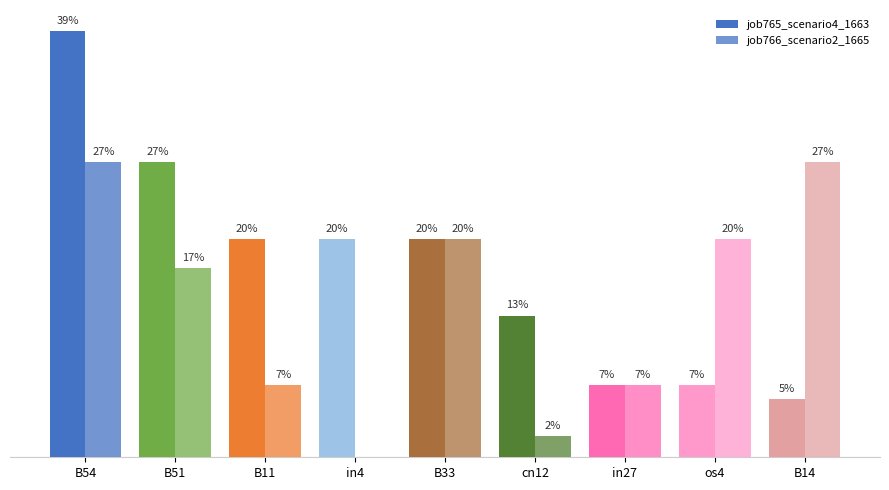

Are the bars grouped side by side (vs. stacked)?

Yes